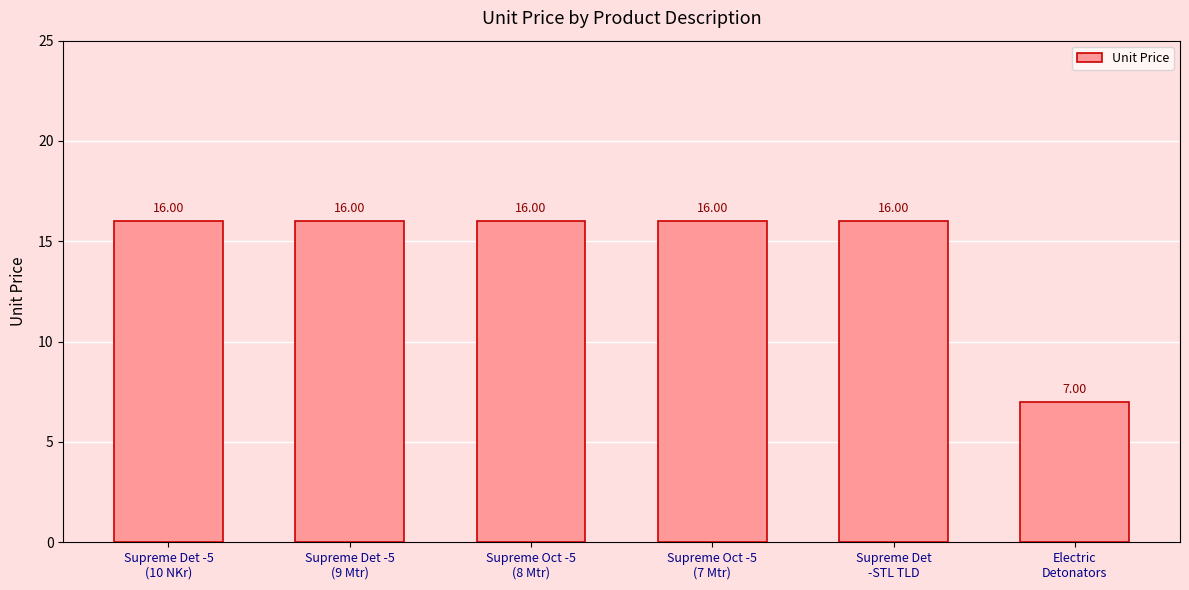

What is the difference between the maximum and minimum values?

9